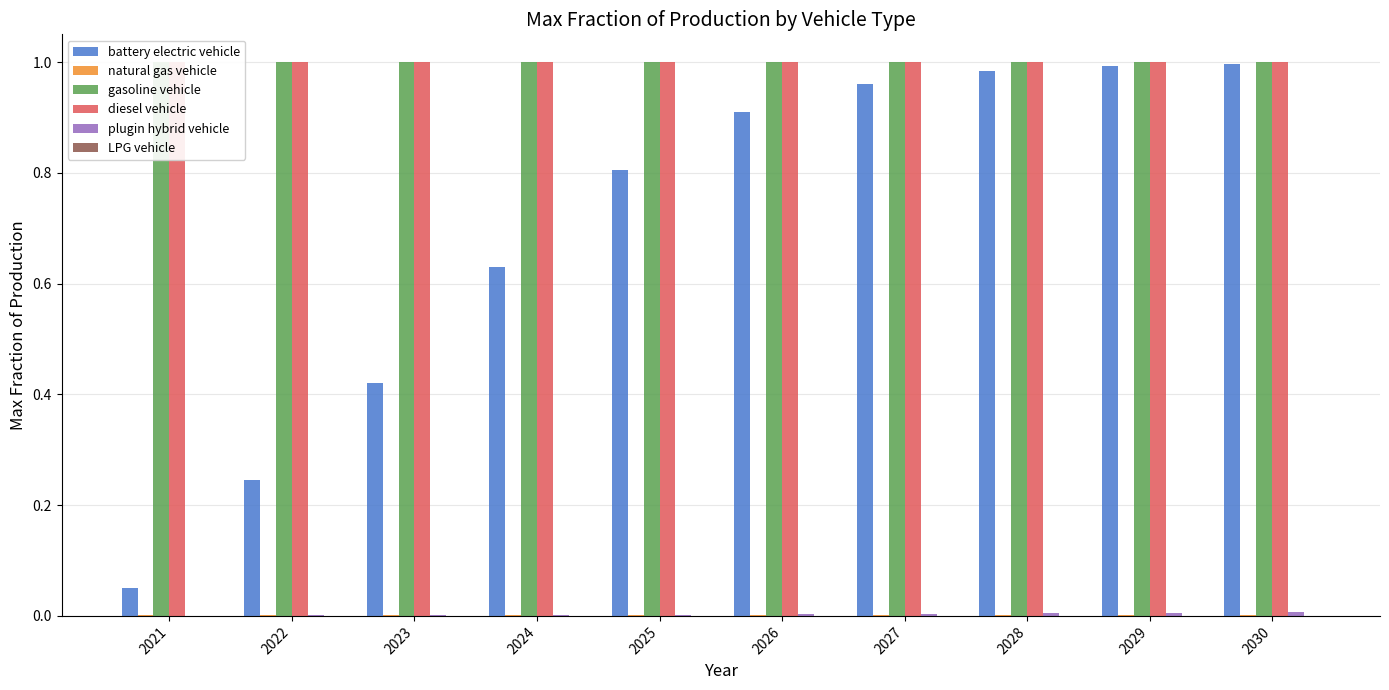

Does the chart contain stacked bars?

No